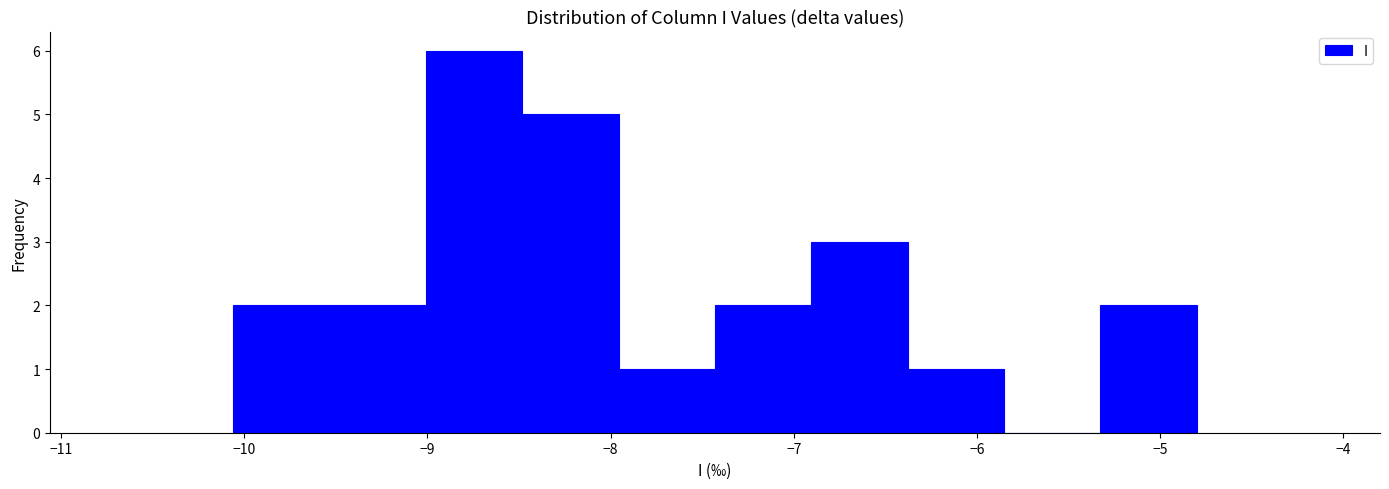

Reading left to right, list every bar in this chart as the range it spans on the x-axis followed by its height. Neither the bar edges nor the heights are printed on the chart, so give them approximately, as read against the axes.

-10.1 to -9.5: 2
-9.5 to -9.0: 2
-9.0 to -8.5: 6
-8.5 to -8.0: 5
-8.0 to -7.4: 1
-7.4 to -6.9: 2
-6.9 to -6.4: 3
-6.4 to -5.9: 1
-5.9 to -5.3: 0
-5.3 to -4.8: 2